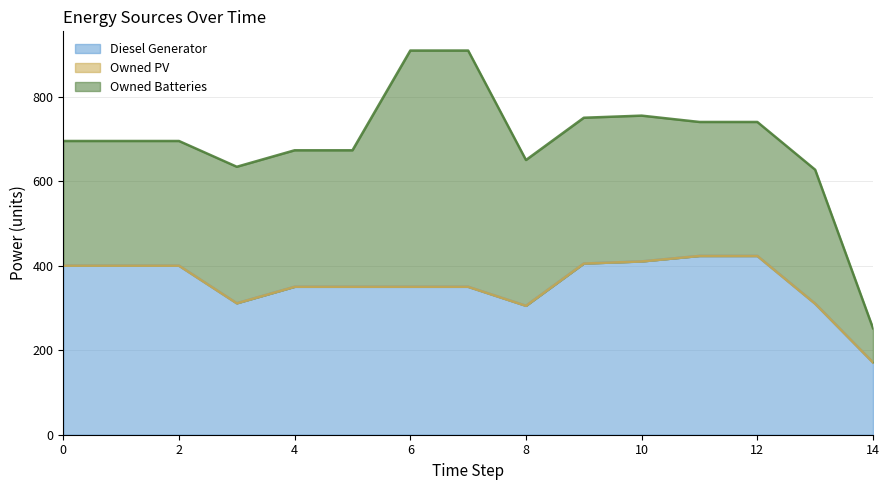

Which has a higher value, 4 or 10?

10